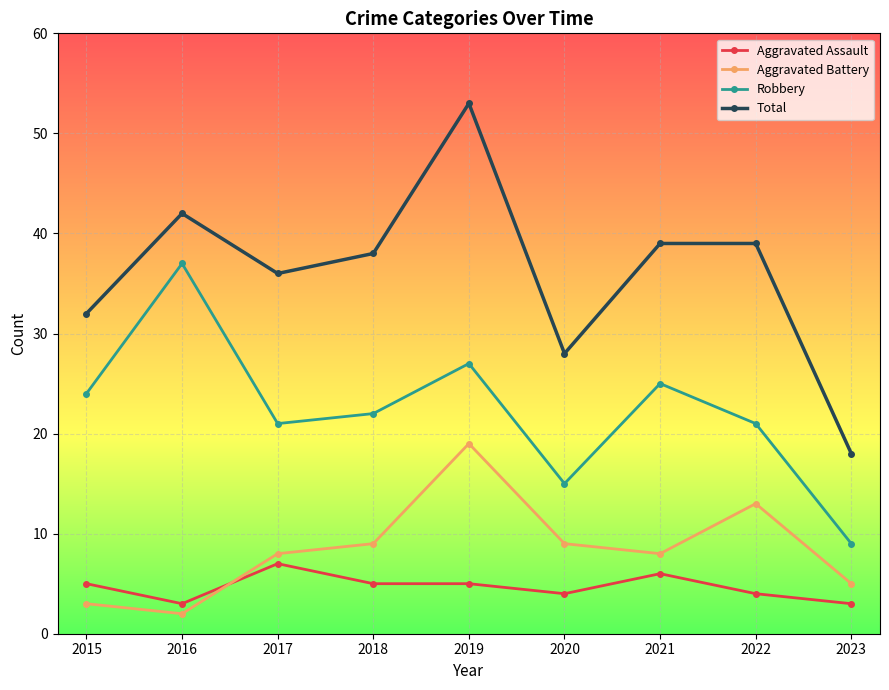

Reading left to right, list all the values displayed in this chart.

Aggravated Assault: 5	3	7	5	5	4	6	4	3
Aggravated Battery: 3	2	8	9	19	9	8	13	5
Robbery: 24	37	21	22	27	15	25	21	9
Total: 32	42	36	38	53	28	39	39	18